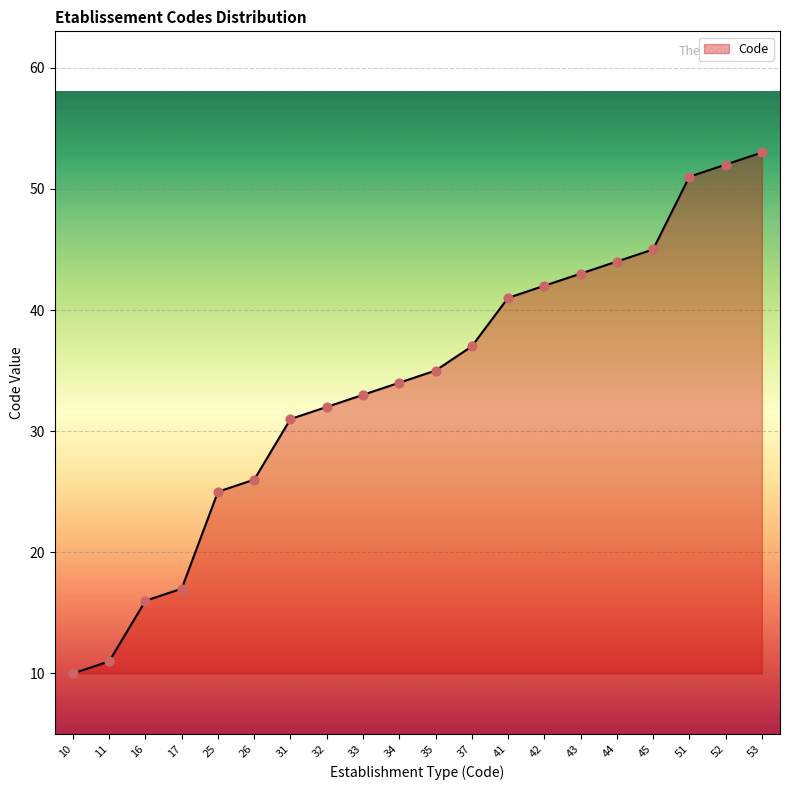

Approximately how many times larger is the value at 52 compared to 45?

1.2